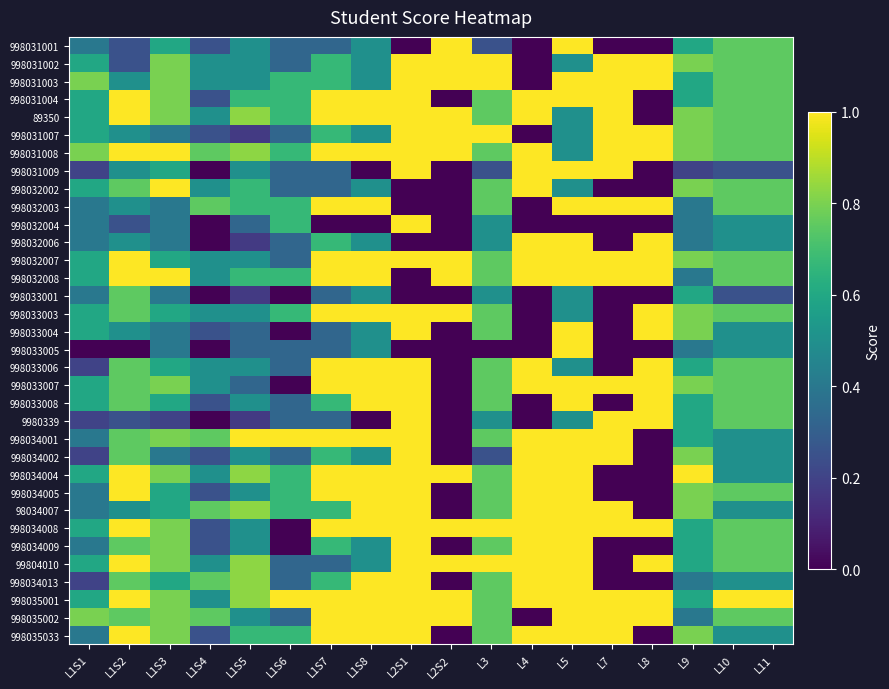

What is the difference between the highest and lowest values at L7?

1.0